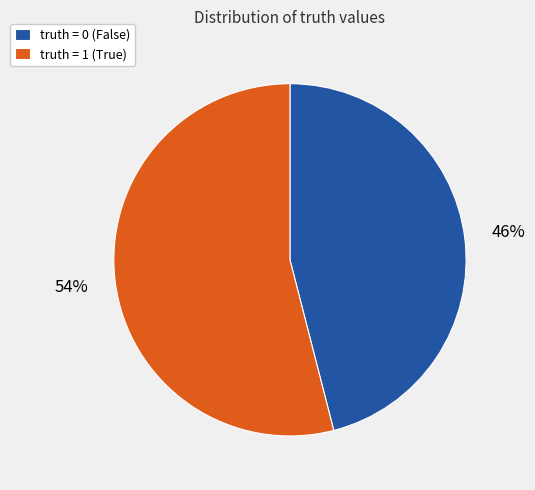

To the nearest percent, what is the average slice percentage?

50%